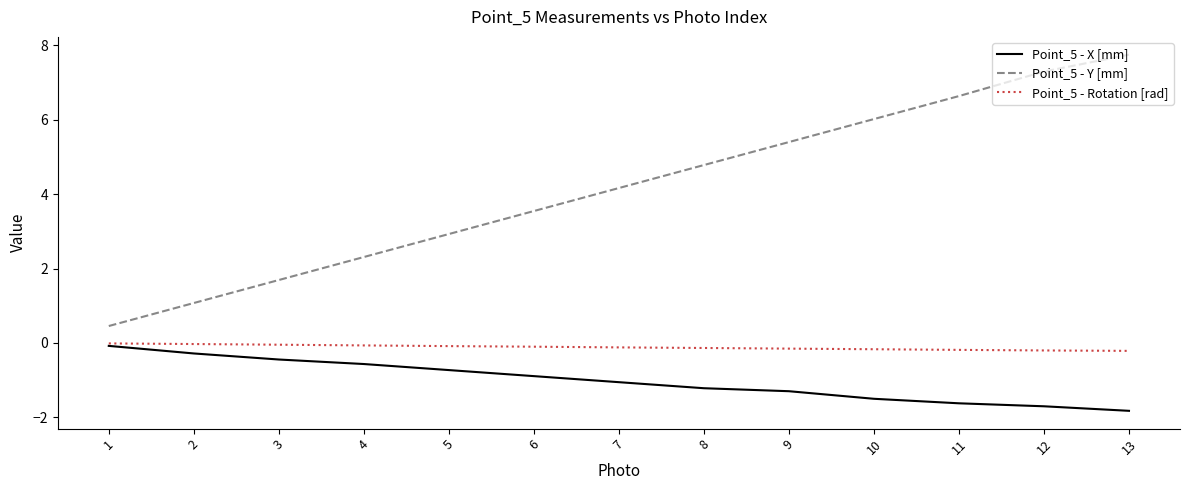

Count the number of data series in this chart.

3